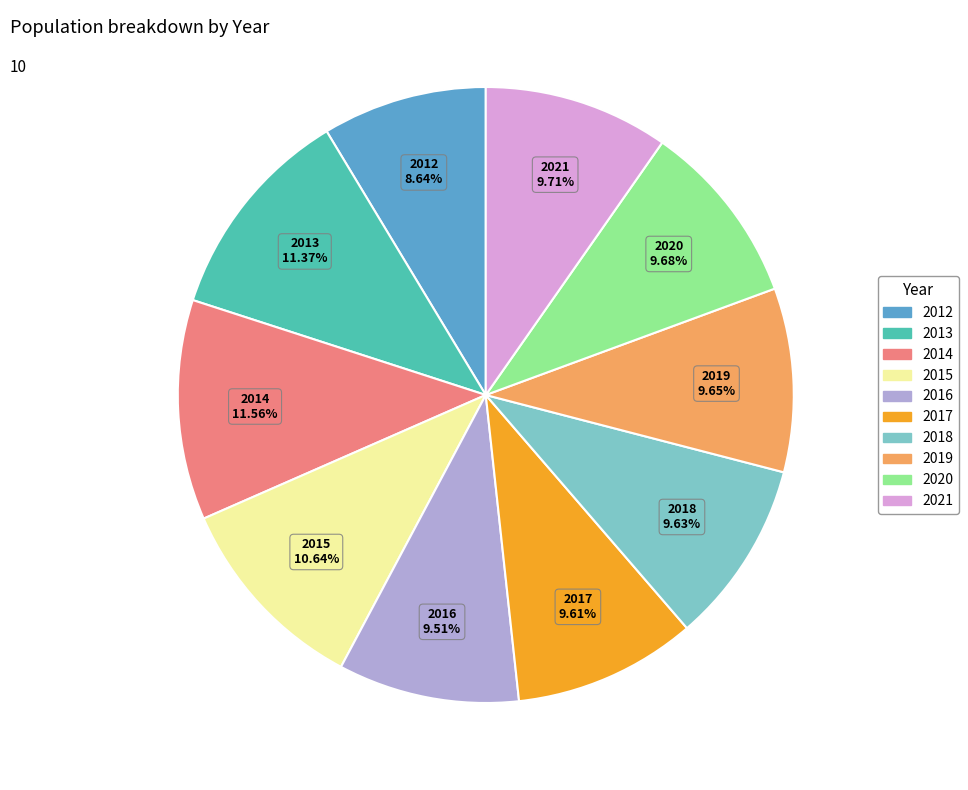

To the nearest percent, what percentage of the pie is 2020?

10%